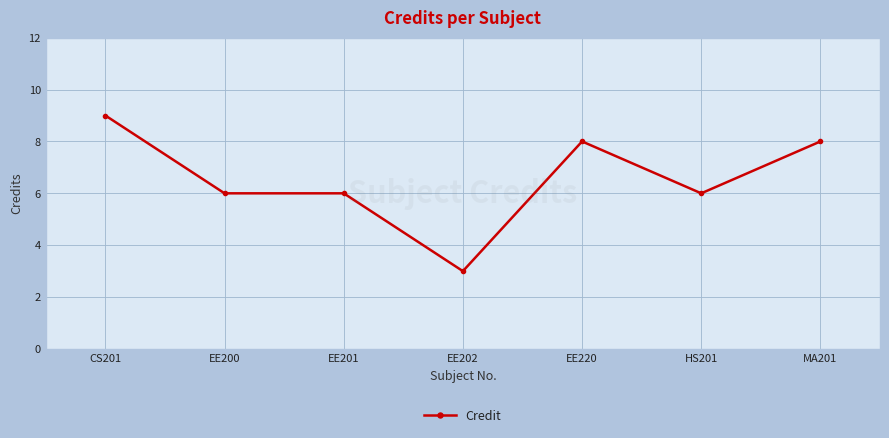

Count the number of categories in the chart.

7